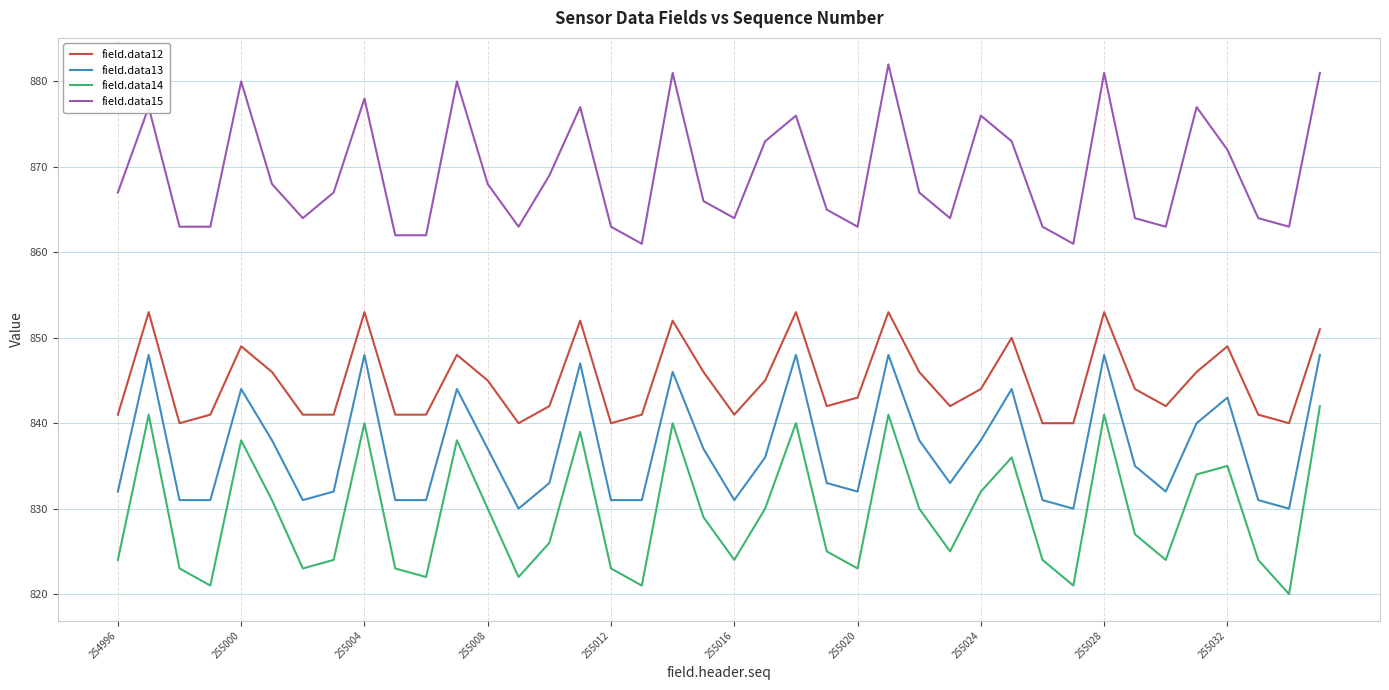

How many lines are shown in the chart?

4